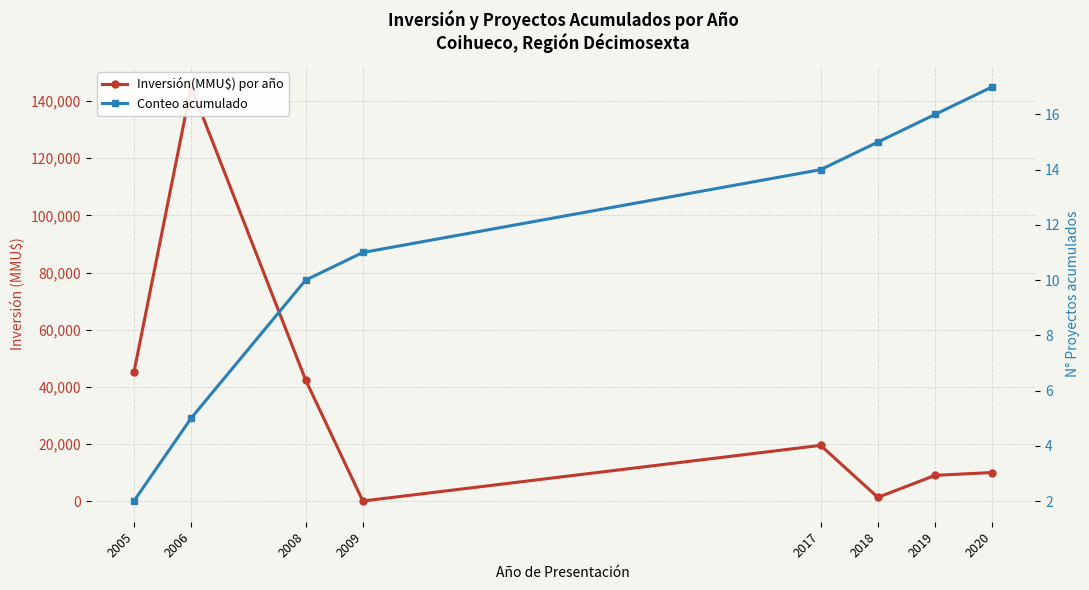

At which label does Conteo acumulado first exceed 14?

2018